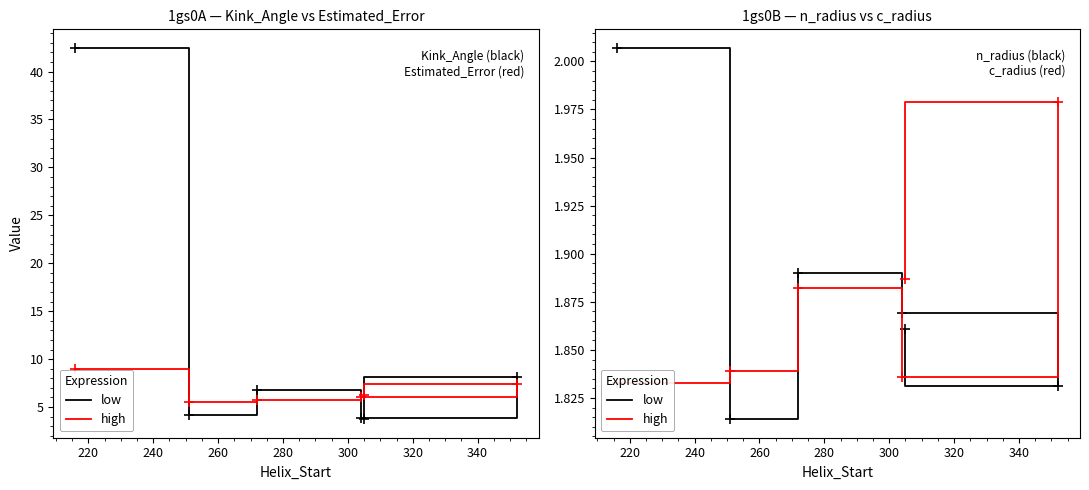

What is the total value across all series at 240?

3.8